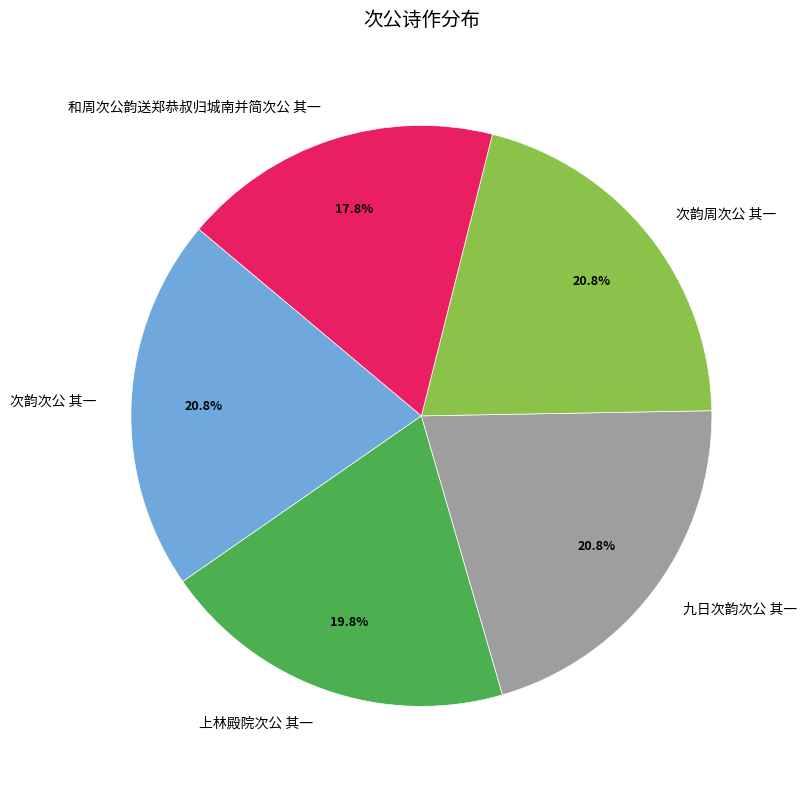

Is there any slice that represents more than half of the pie?

No